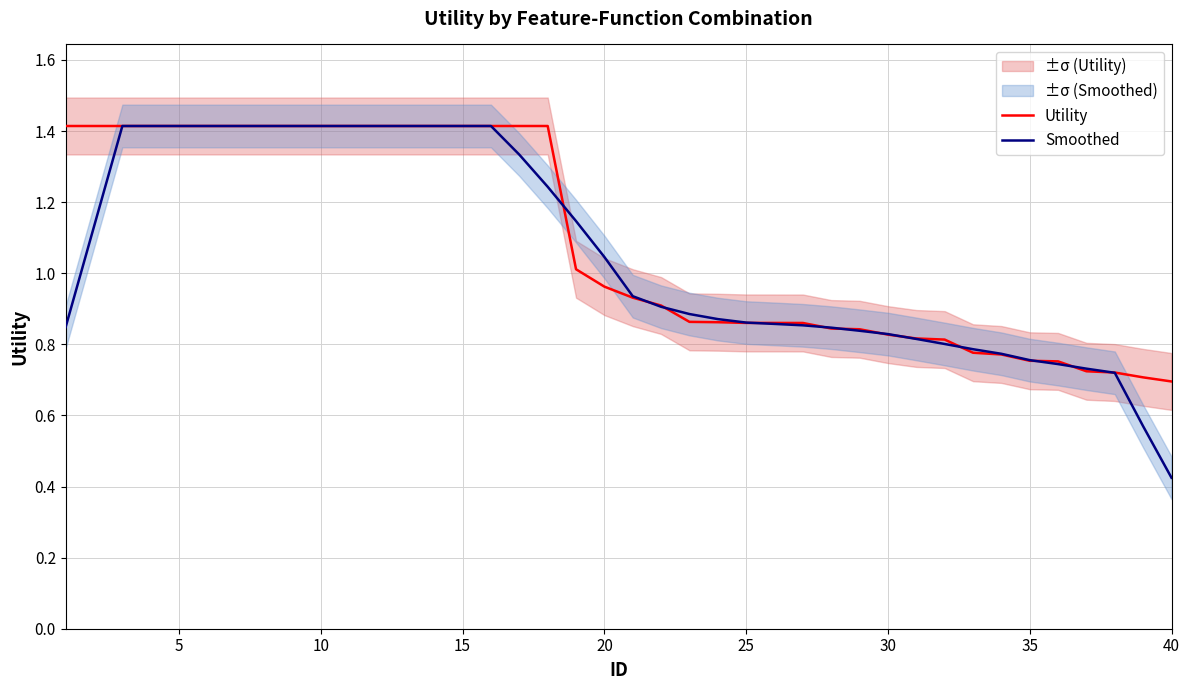

The Utility series shows 0.7 at 40. True or false?

True